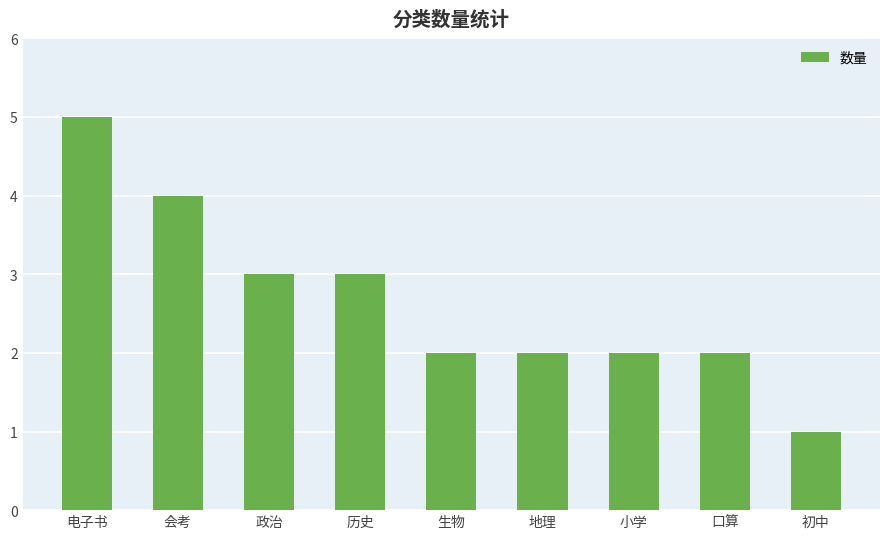

What is the sum of the values at 历史 and 口算?

5